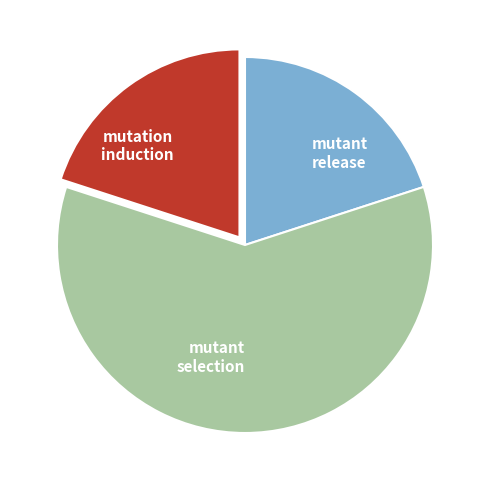

The mutation induction slice represents 20% of the pie. True or false?

True